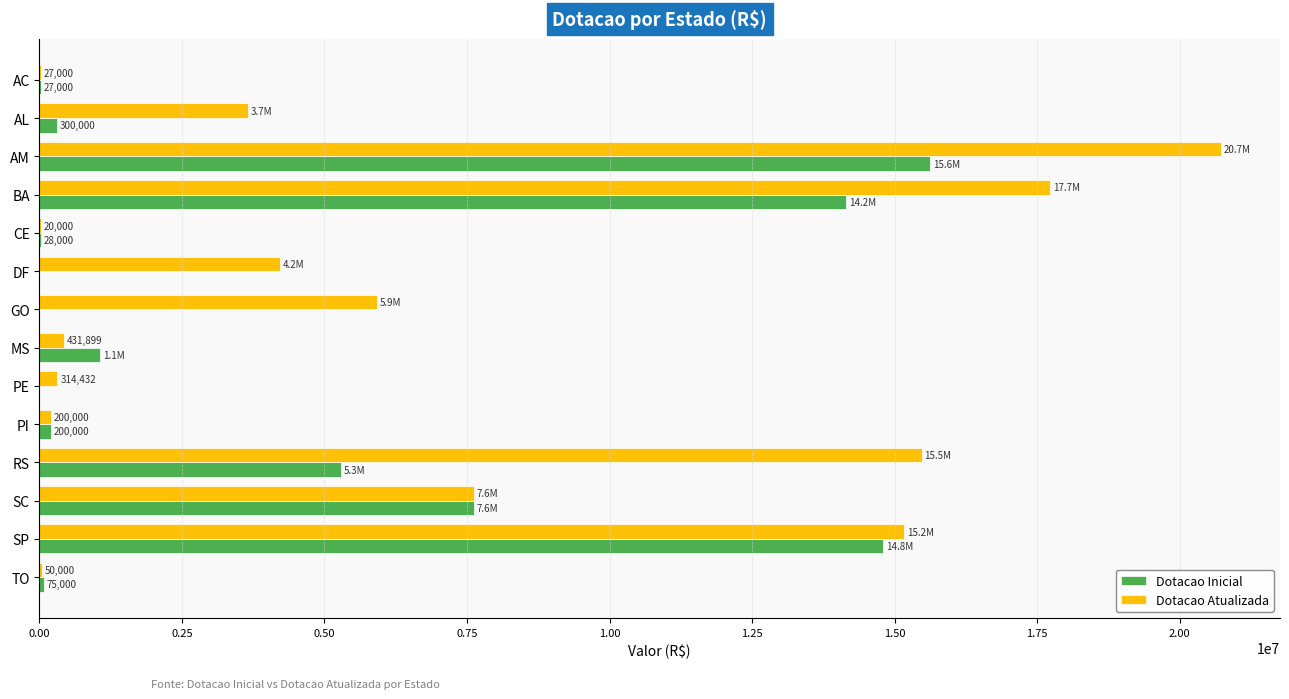

At which category is the sum across all series the highest?

AM